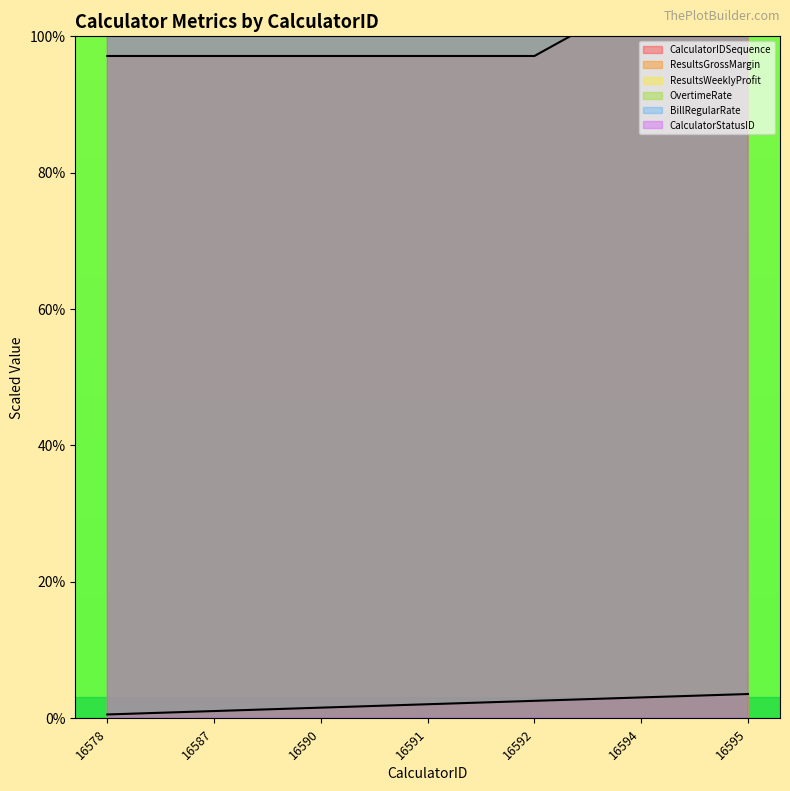

Rank the series at 16595 from highest to lowest value.

OvertimeRate, CalculatorStatusID, BillRegularRate, ResultsWeeklyProfit, ResultsGrossMargin, CalculatorIDSequence